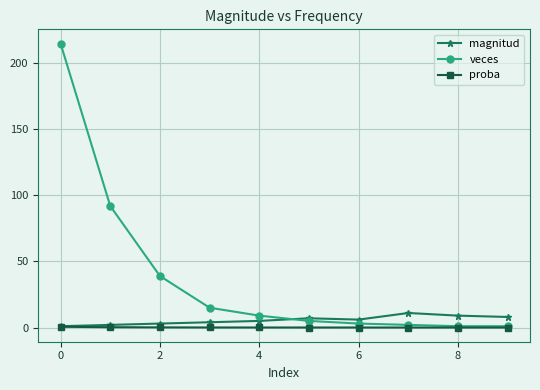

Which series has the largest range (max minus min)?

veces